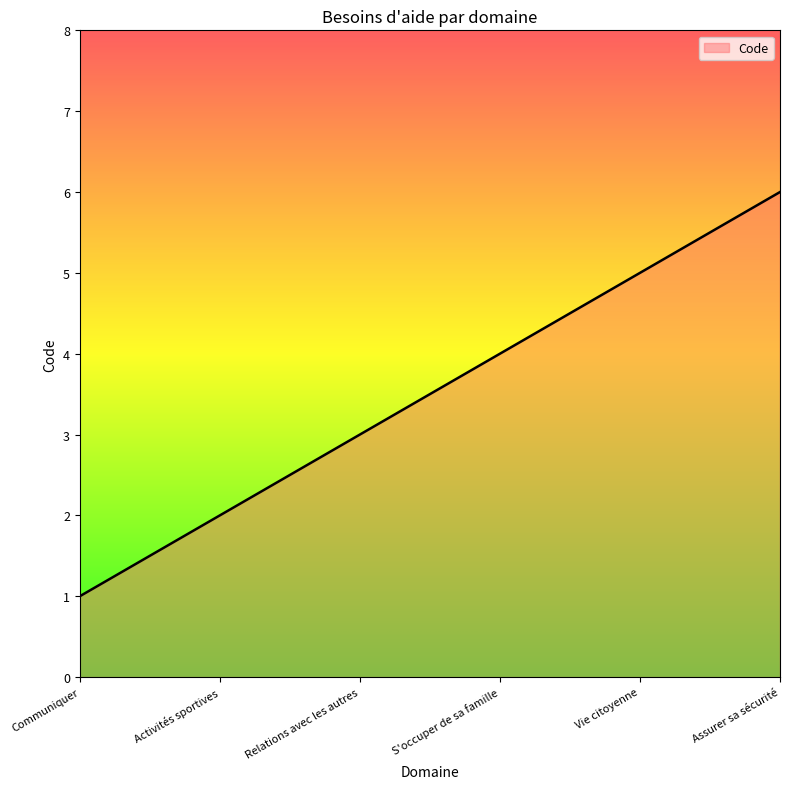

What is the difference between the maximum and minimum values?

5